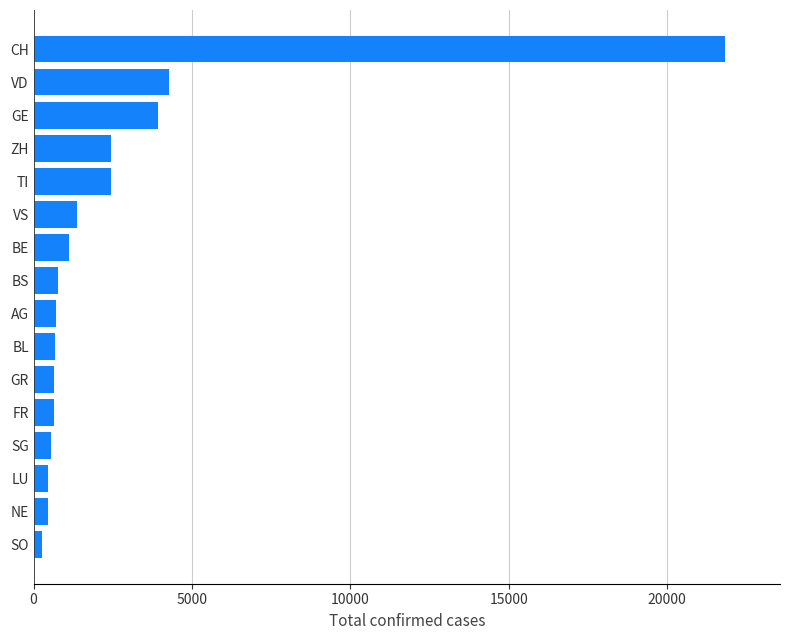

The value at VS is 1384. True or false?

True